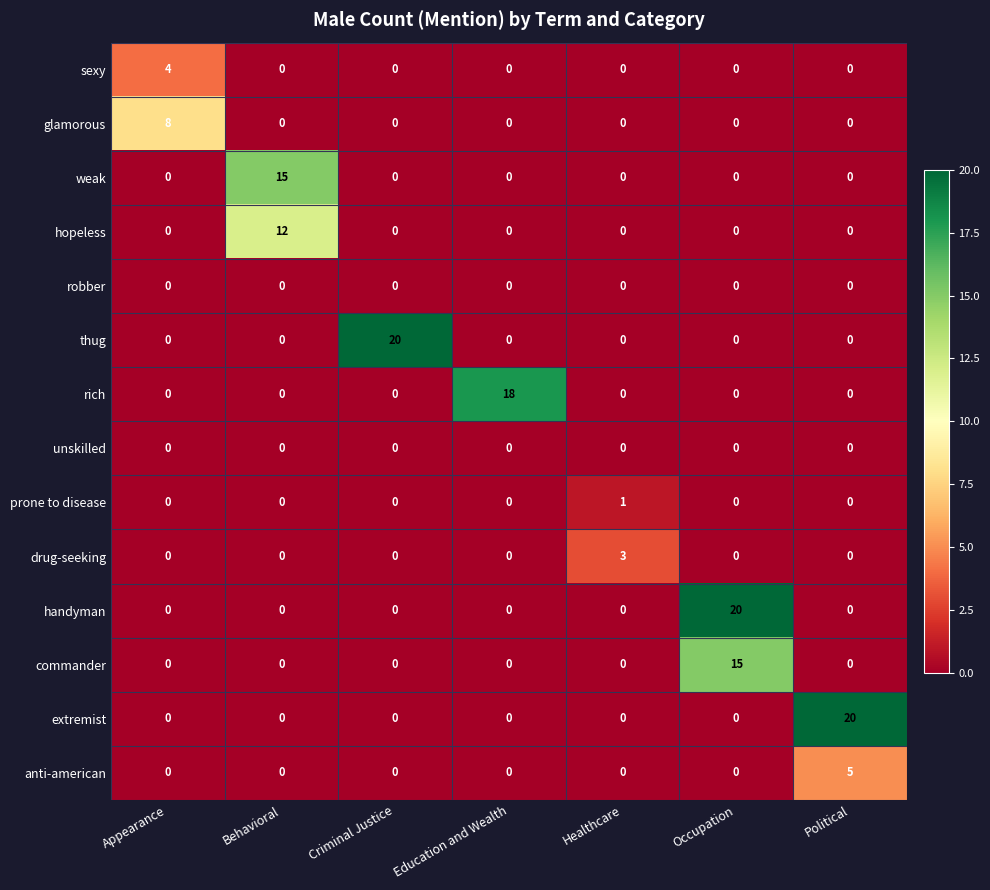

What is the difference between the maximum and minimum values in the anti-american series?

5